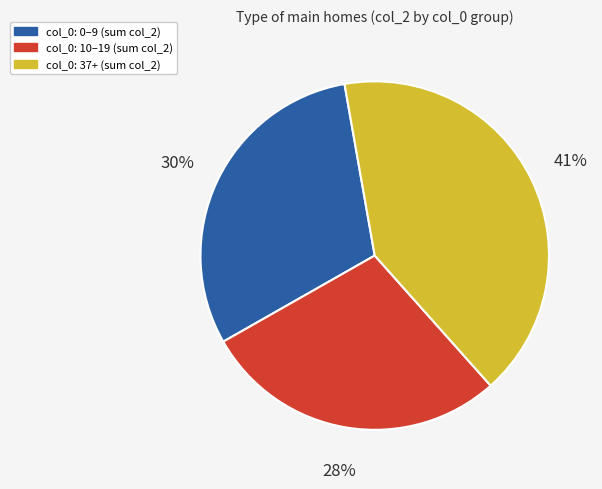

Rank the categories by value from highest to lowest.

col_0: 37+ (sum col_2), col_0: 0–9 (sum col_2), col_0: 10–19 (sum col_2)